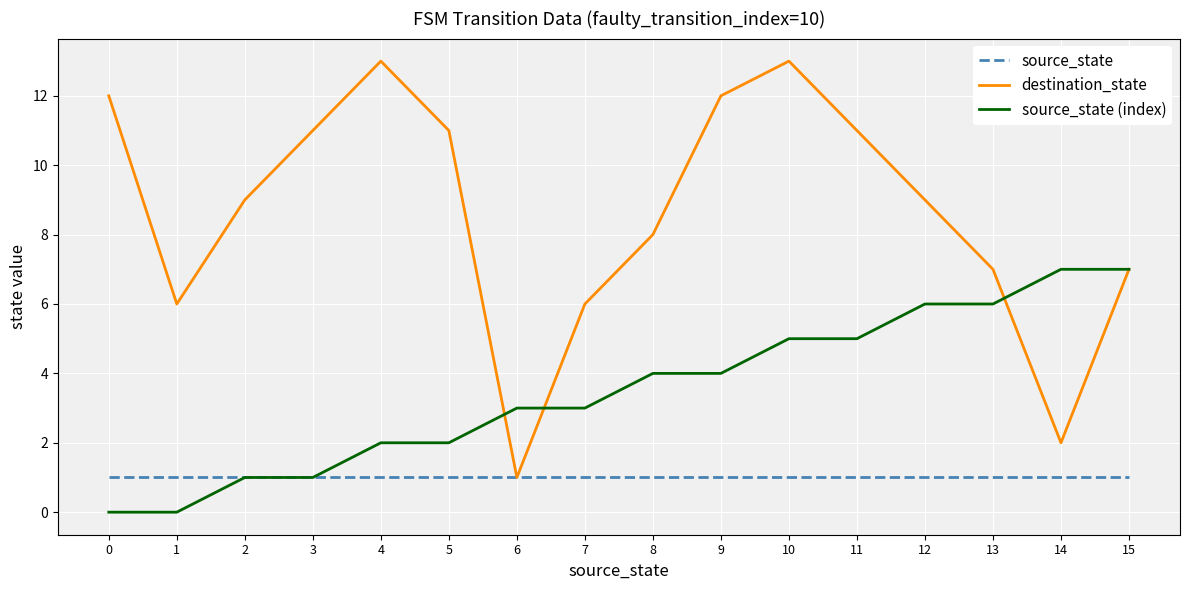

Rank the series by their maximum value, from highest to lowest.

destination_state, source_state (index), source_state